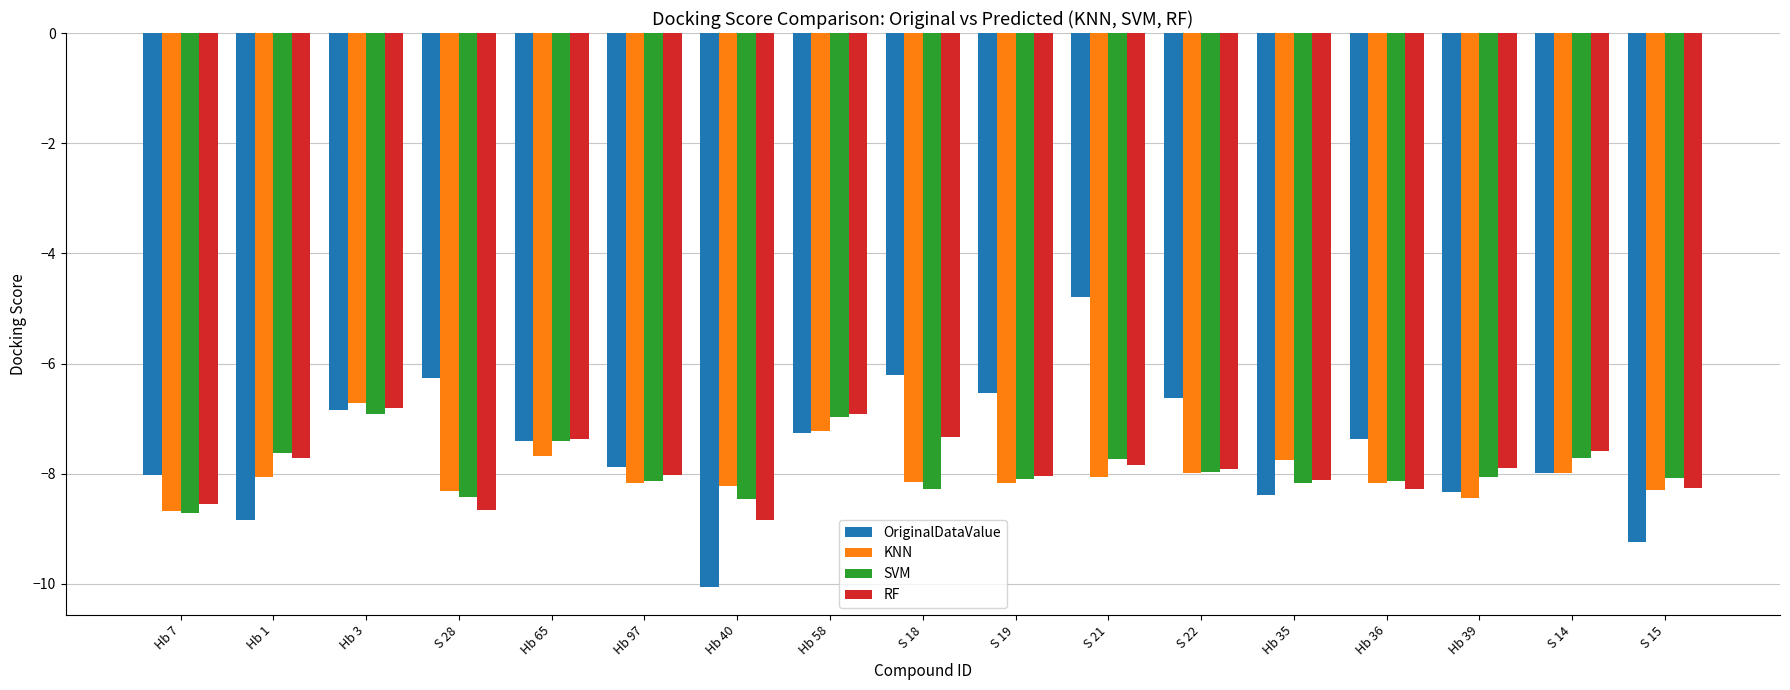

The KNN series shows -12.3 at Hb 58. True or false?

False